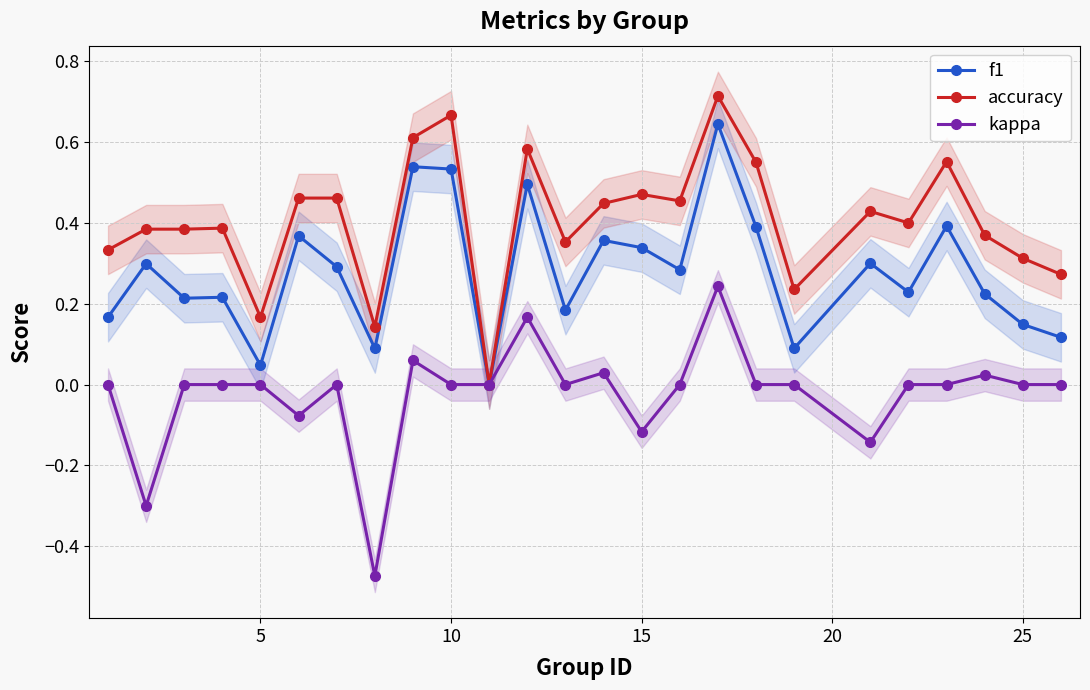

True or false: kappa and f1 cross at least once.

False